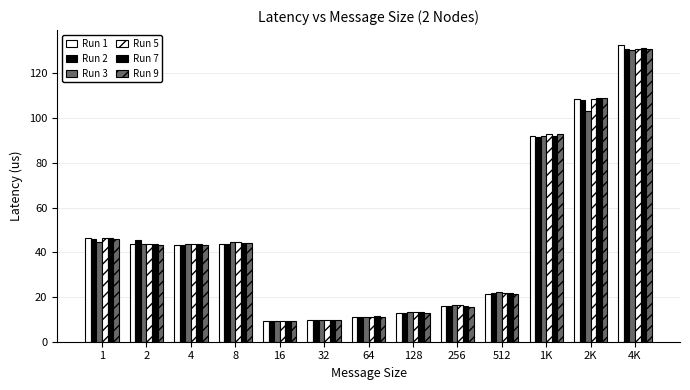

The Run 3 series shows 103.1 at 2K. True or false?

True